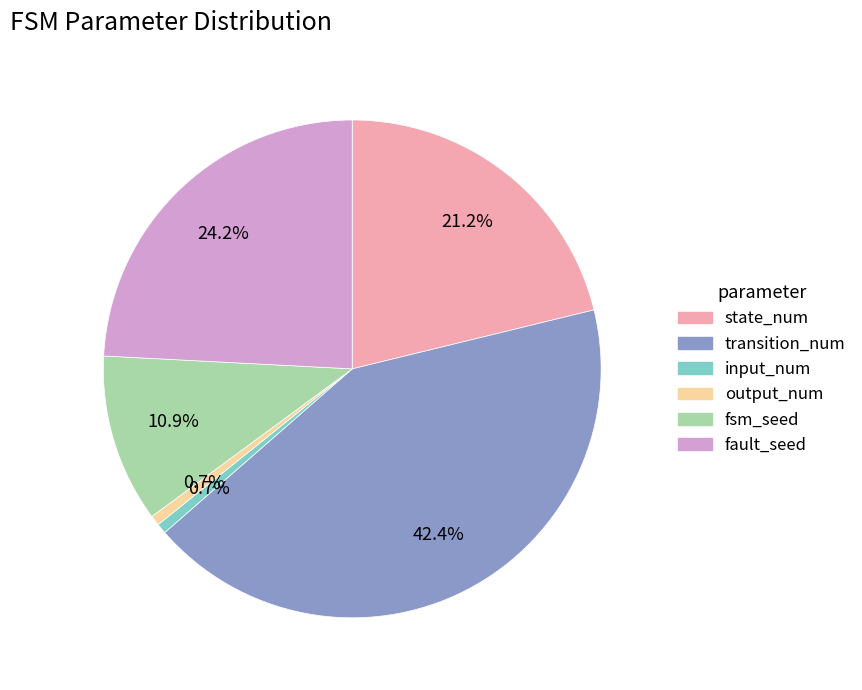

To the nearest percent, what is the combined percentage of input_num and fault_seed?

25%